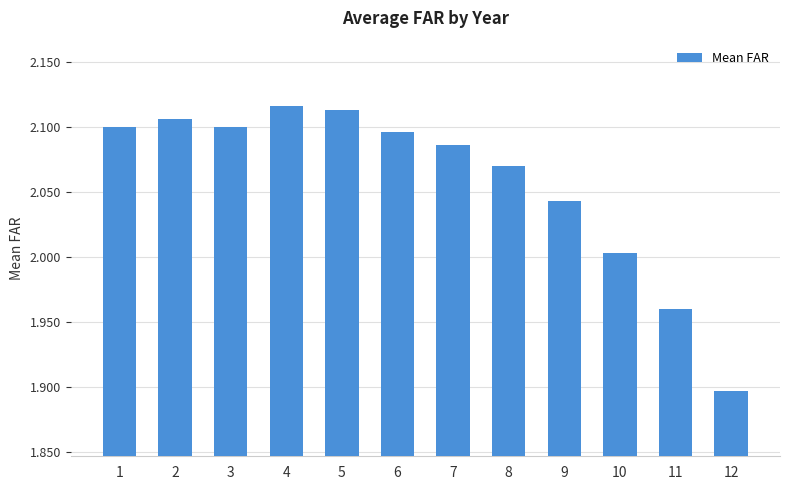

What is the sum of all values?

24.7